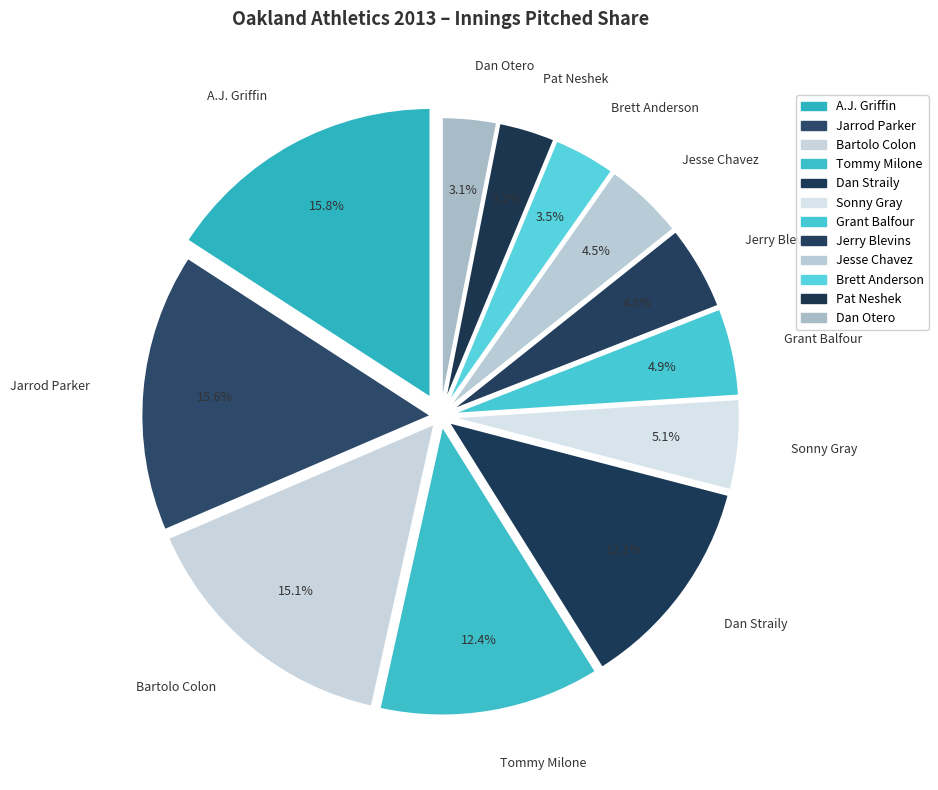

Count the number of slices in the pie.

12